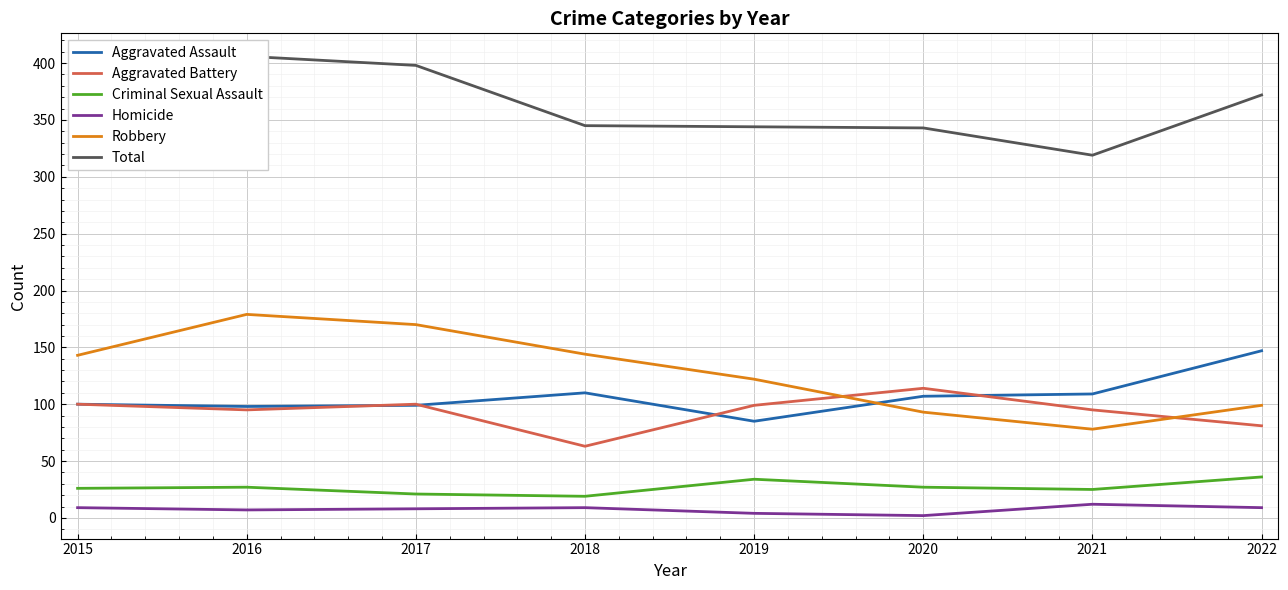

Is it true that Aggravated Battery equals 95 at 2021?

True